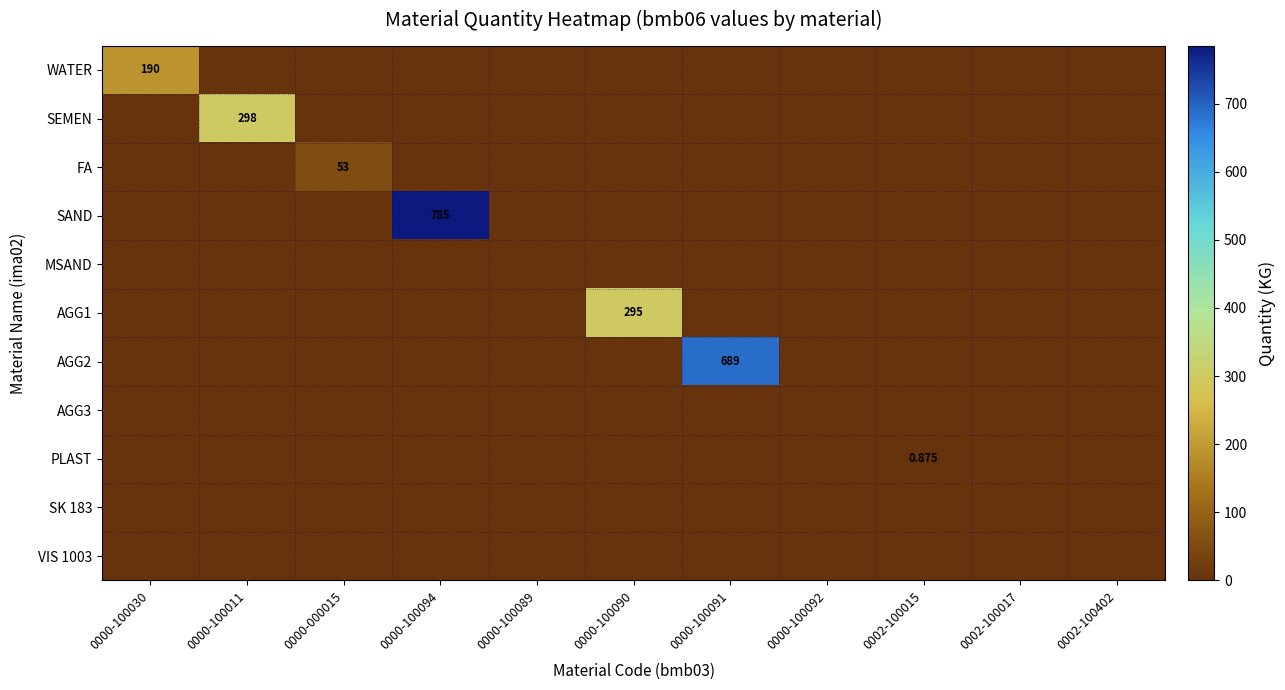

Between 0000-100030 and 0000-100094, which series saw the biggest shift?

SAND